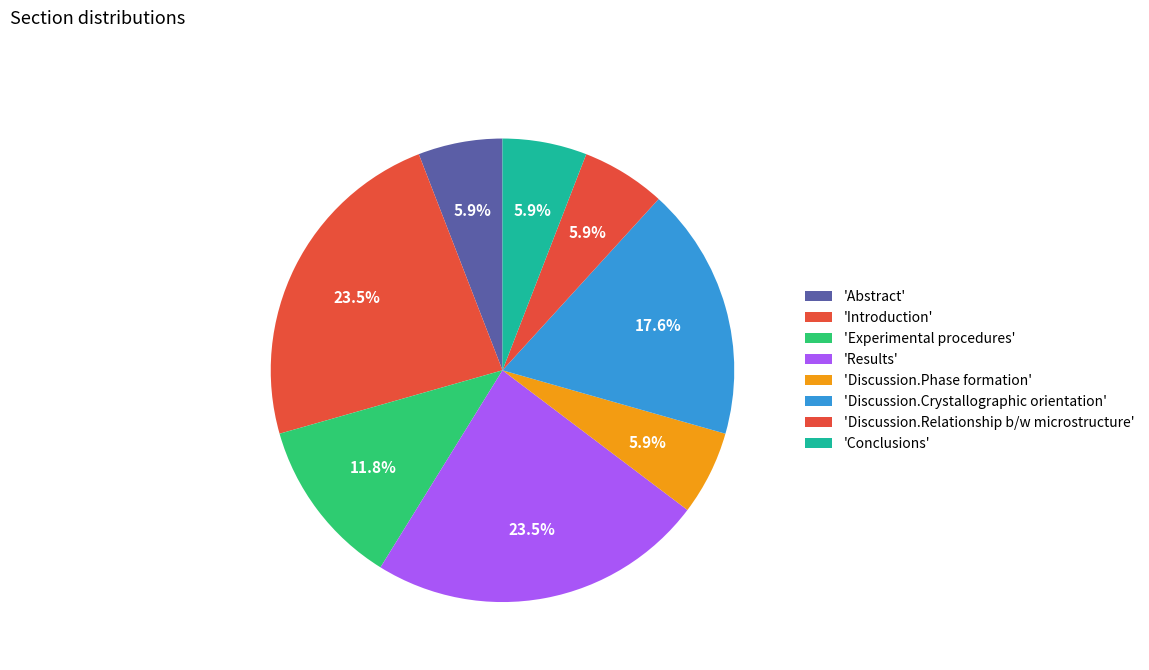

Which category has the biggest portion of the pie?

Introduction